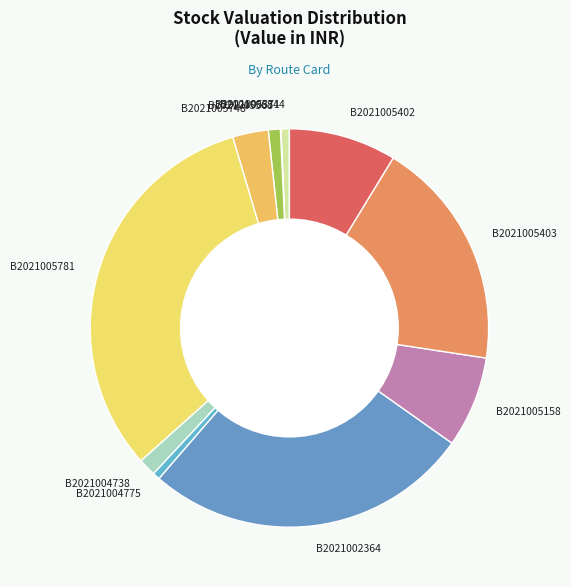

Which slice is the largest?

B2021005781